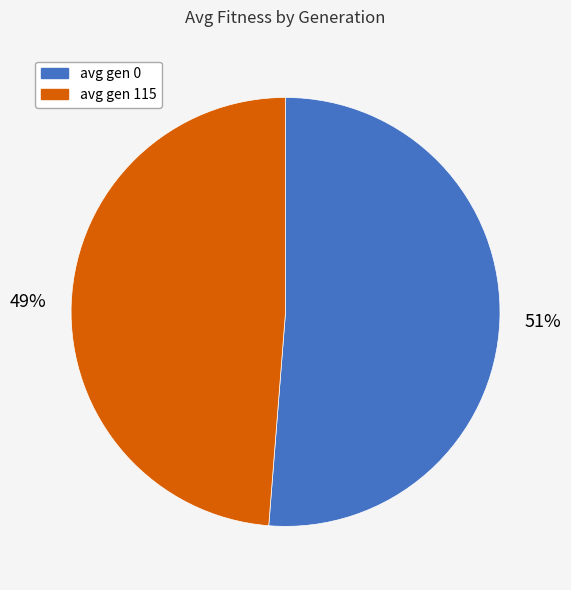

Count the number of slices in the pie.

2